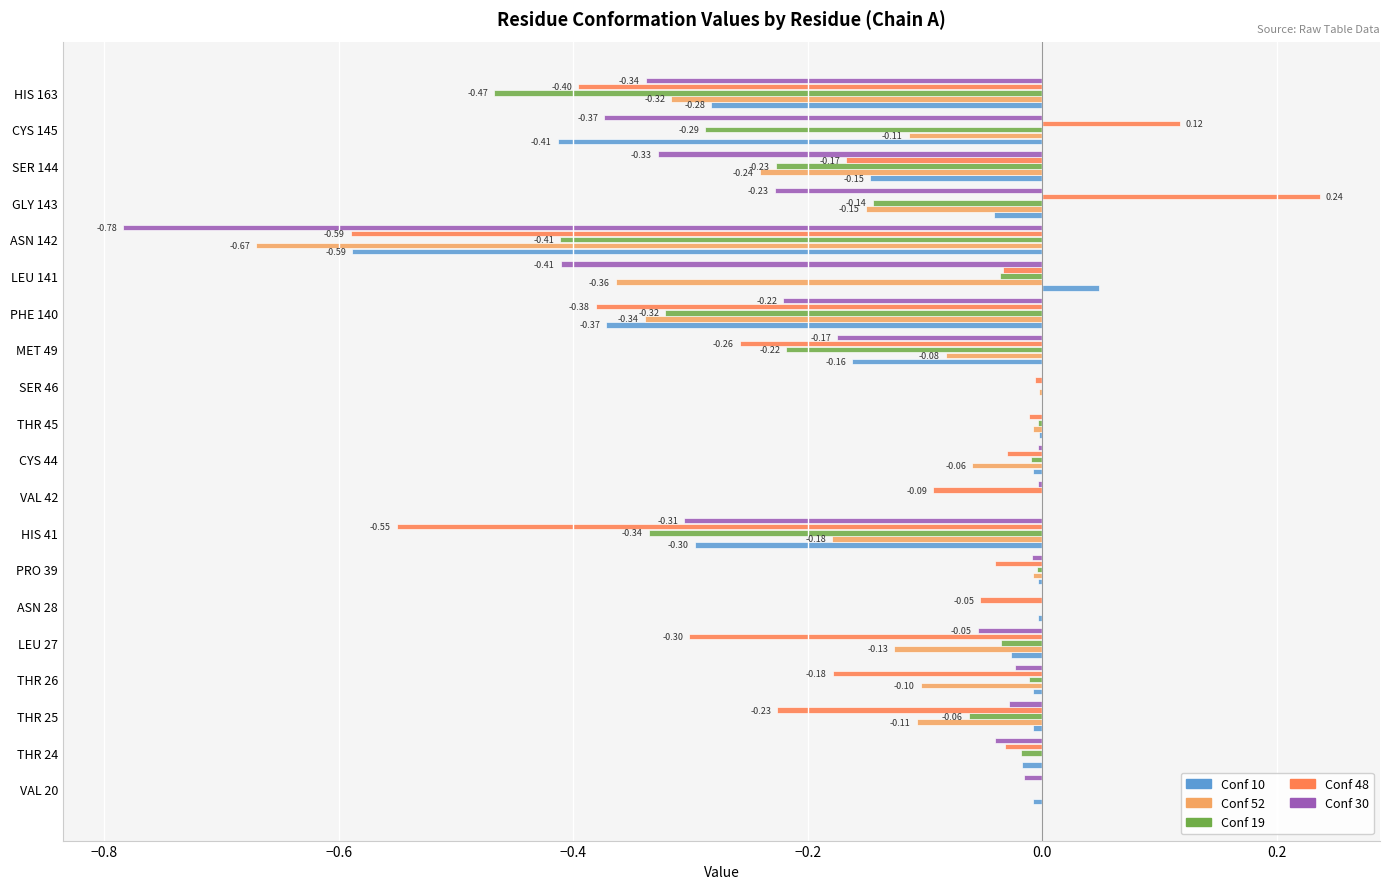

Between VAL 42 and GLY 143, which series saw the biggest shift?

Conf 48